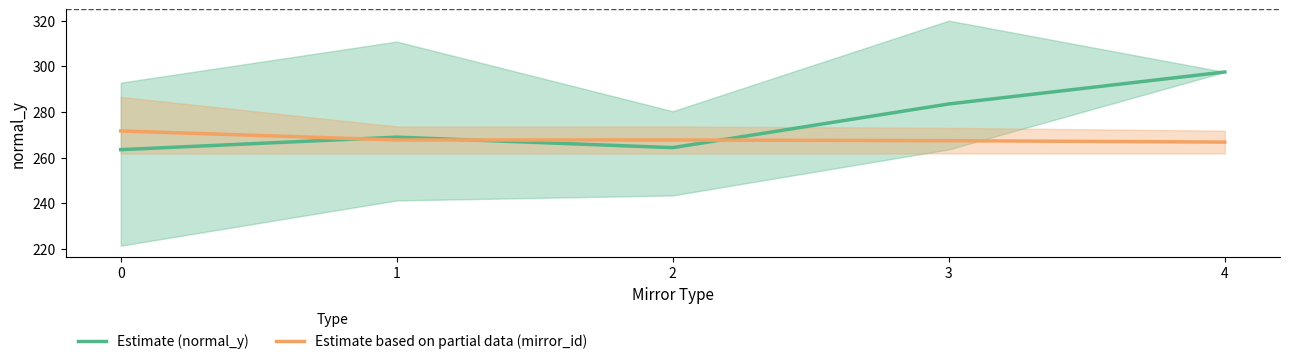

Rank the series by their average value, from lowest to highest.

Estimate based on partial data (mirror_id), Estimate (normal_y)